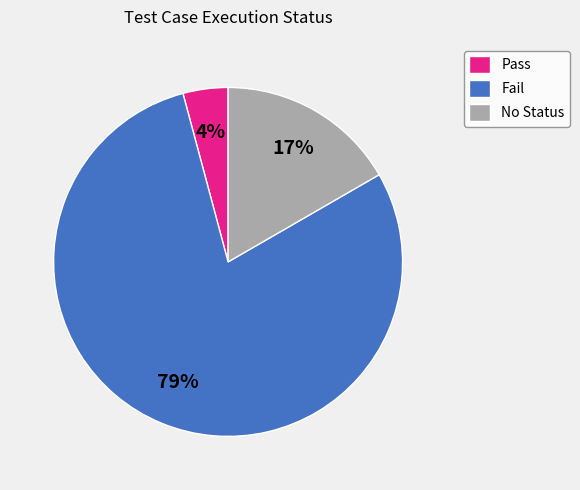

True or false: Pass accounts for 11% of the total.

False